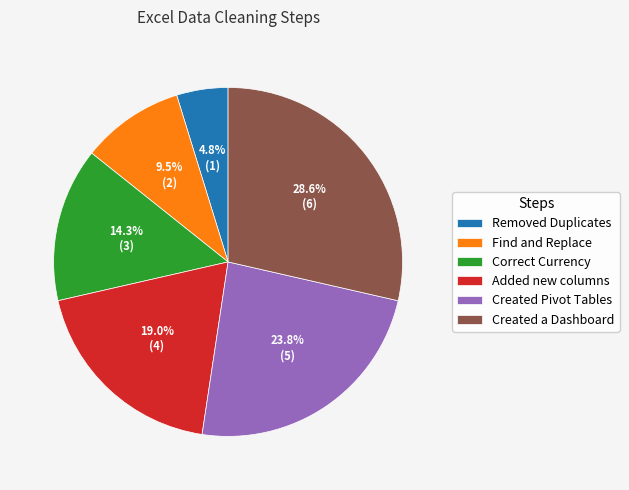

Is Find and Replace the majority of the pie?

No